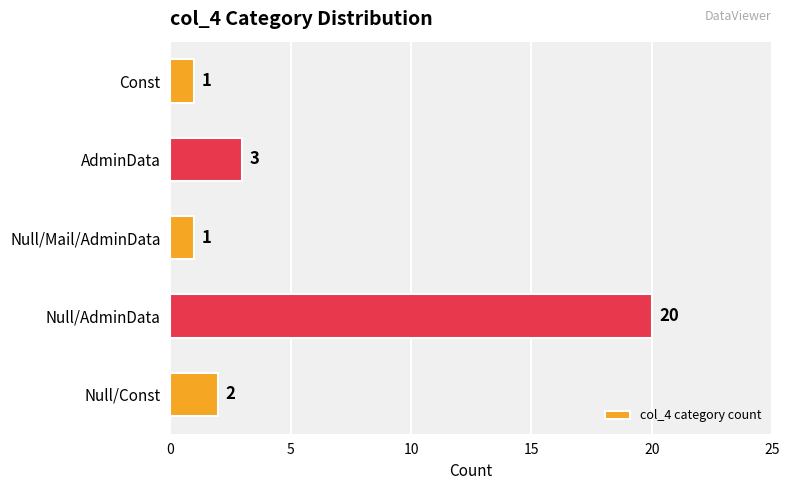

What is the sum of all values?

27